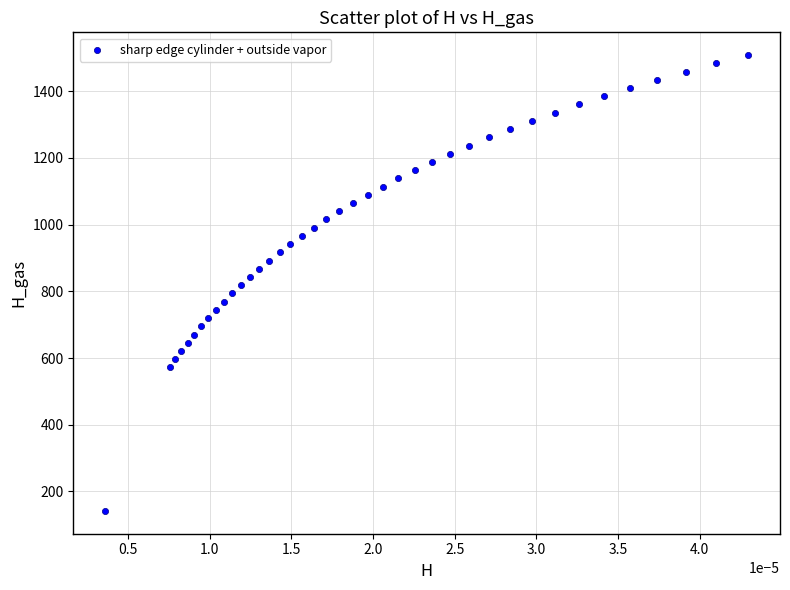

What is the range of Y values (max minus min)?

1366.5